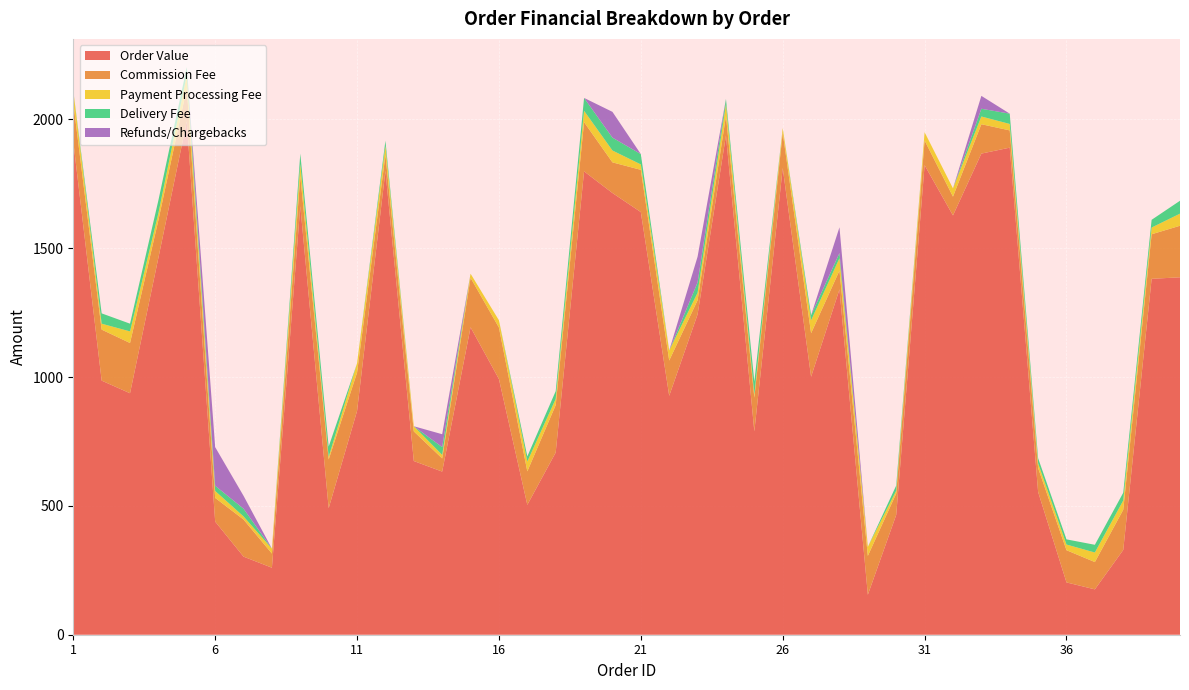

Reading left to right, extract all data points from this chart.

Order Value: 1=1914	2=986	3=937	4=1463	5=1992	6=439	7=303	8=260	9=1663	10=491	11=868	12=1800	13=674	14=633	15=1193	16=992	17=504	18=707	19=1798	20=1714	21=1640	22=927	23=1243	24=1937	25=789	26=1811	27=1001	28=1340	29=155	30=465	31=1822	32=1627	33=1867	34=1890	35=554	36=203	37=176	38=329	39=1381	40=1387
Commission Fee: 1=150	2=198	3=195	4=146	5=130	6=92	7=144	8=55	9=116	10=189	11=149	12=61	13=115	14=51	15=192	16=200	17=130	18=184	19=191	20=119	21=164	22=137	23=55	24=76	25=131	26=137	27=169	28=73	29=151	30=83	31=96	32=73	33=114	34=67	35=93	36=125	37=106	38=156	39=173	40=200
Payment Processing Fee: 1=47	2=23	3=45	4=27	5=50	6=27	7=12	8=19	9=48	10=10	11=36	12=36	13=20	14=14	15=16	16=28	17=38	18=24	19=44	20=46	21=21	22=39	23=29	24=46	25=12	26=18	27=50	28=48	29=35	30=11	31=32	32=32	33=30	34=25	35=18	36=22	37=37	38=36	39=26	40=47
Delivery Fee: 1=0	2=40	3=30	4=50	5=30	6=20	7=30	8=0	9=40	10=40	11=0	12=20	13=0	14=30	15=0	16=0	17=20	18=30	19=50	20=50	21=40	22=0	23=40	24=20	25=50	26=0	27=20	28=20	29=0	30=20	31=0	32=0	33=30	34=40	35=20	36=20	37=30	38=30	39=30	40=50
Refunds/Chargebacks: 1=0	2=0	3=0	4=0	5=0	6=150	7=50	8=0	9=0	10=0	11=0	12=0	13=0	14=50	15=0	16=0	17=0	18=0	19=0	20=100	21=0	22=0	23=100	24=0	25=0	26=0	27=0	28=100	29=0	30=0	31=0	32=0	33=50	34=0	35=0	36=0	37=0	38=0	39=0	40=0